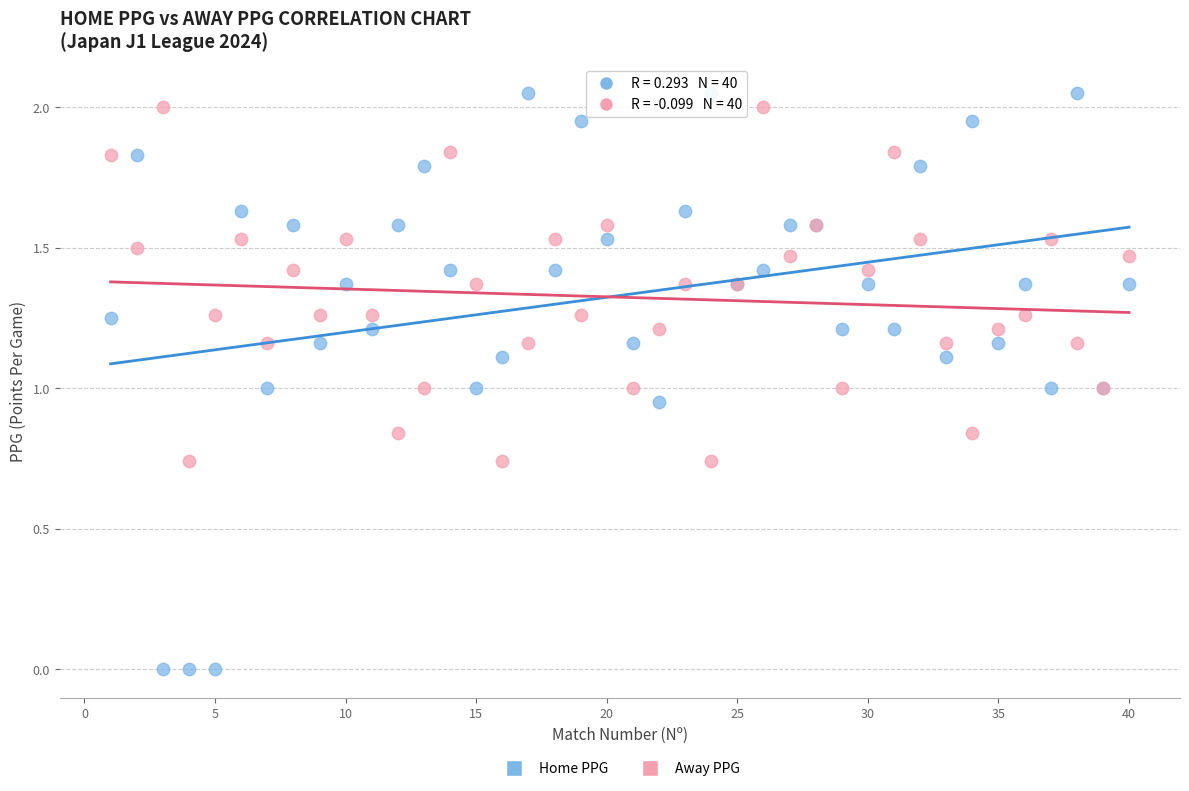

Which series has the largest Y range (max minus min)?

Home PPG